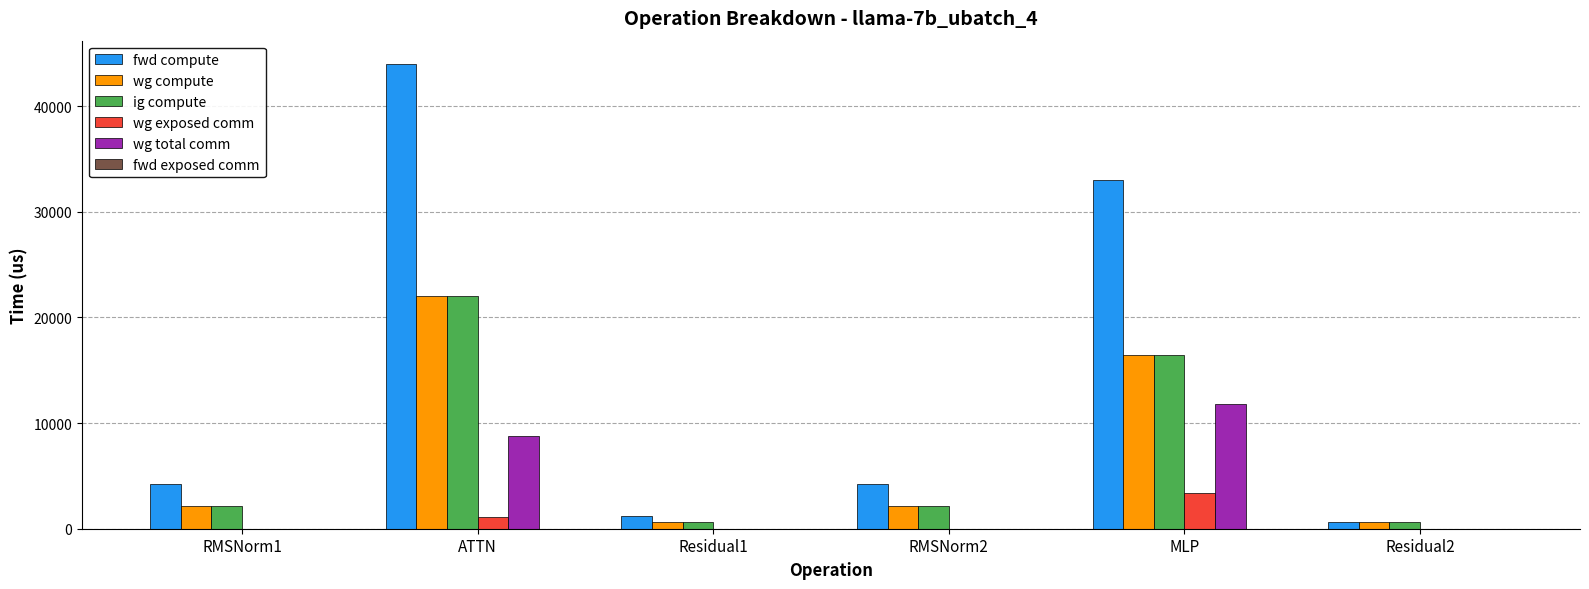

What is the sum of all wg total comm values?

20576.3